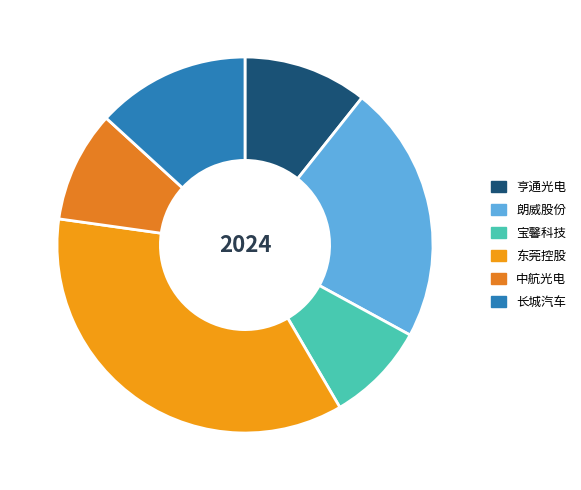

How many segments does this pie chart have?

6